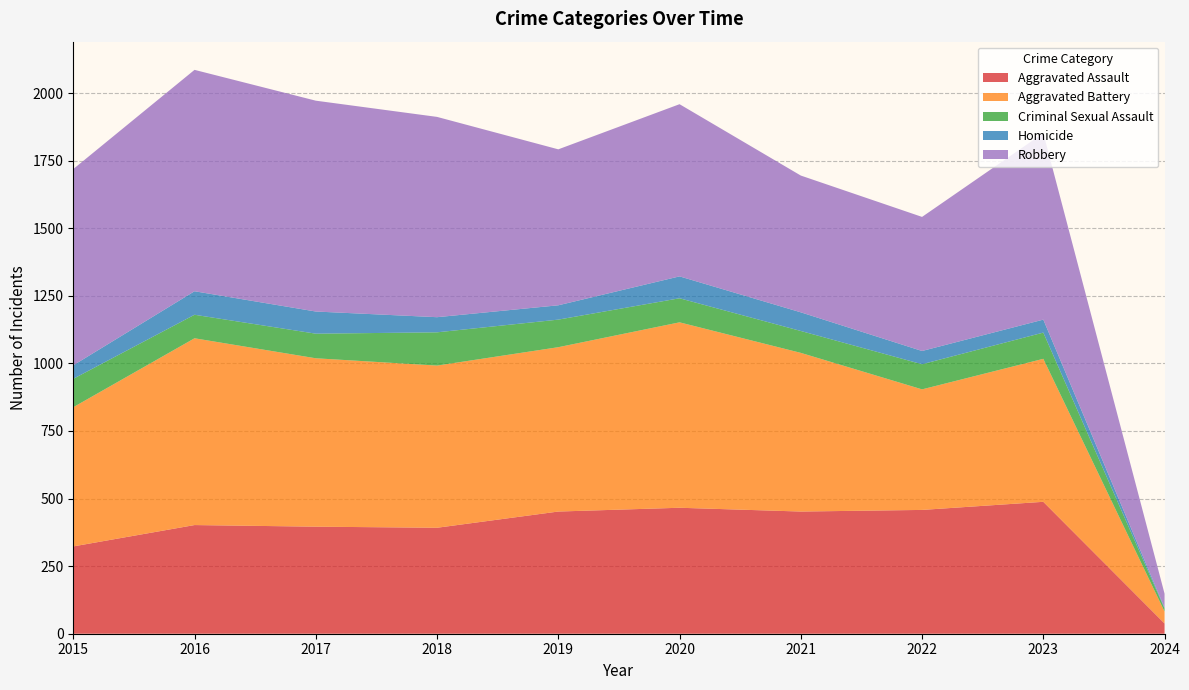

Reading right to left, transcribe all the data shown in this chart.

Aggravated Assault: 38	488	458	452	466	452	392	396	402	323
Aggravated Battery: 44	529	446	587	686	608	600	623	691	515
Criminal Sexual Assault: 11	97	93	81	89	102	123	91	87	105
Homicide: 3	48	49	69	81	53	56	82	87	50
Robbery: 52	690	496	506	637	577	741	780	819	726